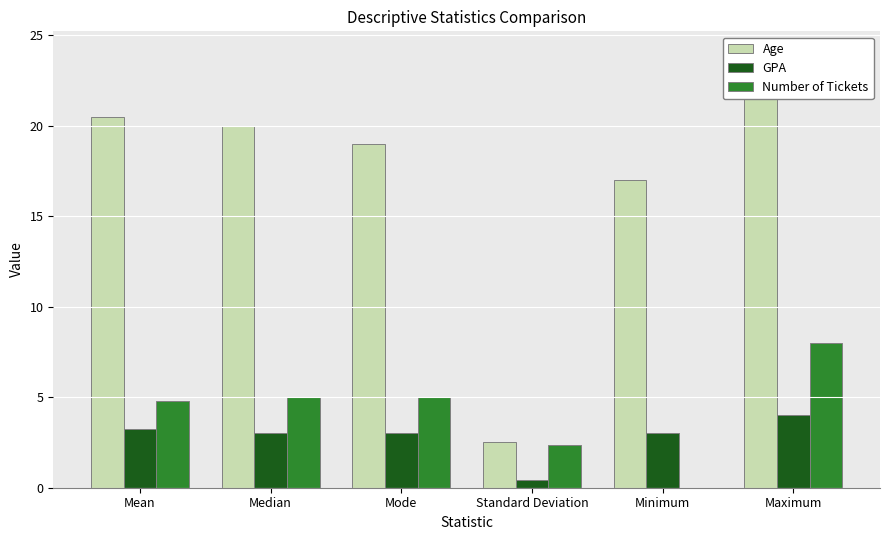

Is the value of Number of Tickets at Standard Deviation greater than the value of GPA at Mode?

No